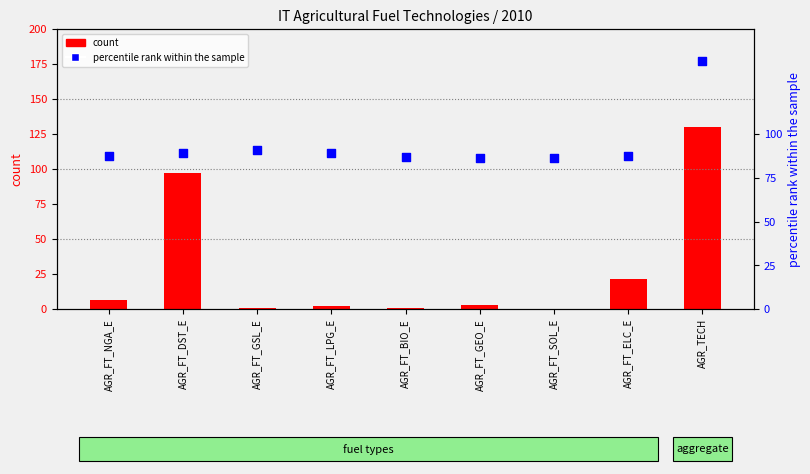

At which category is the sum across all series the highest?

AGR_TECH